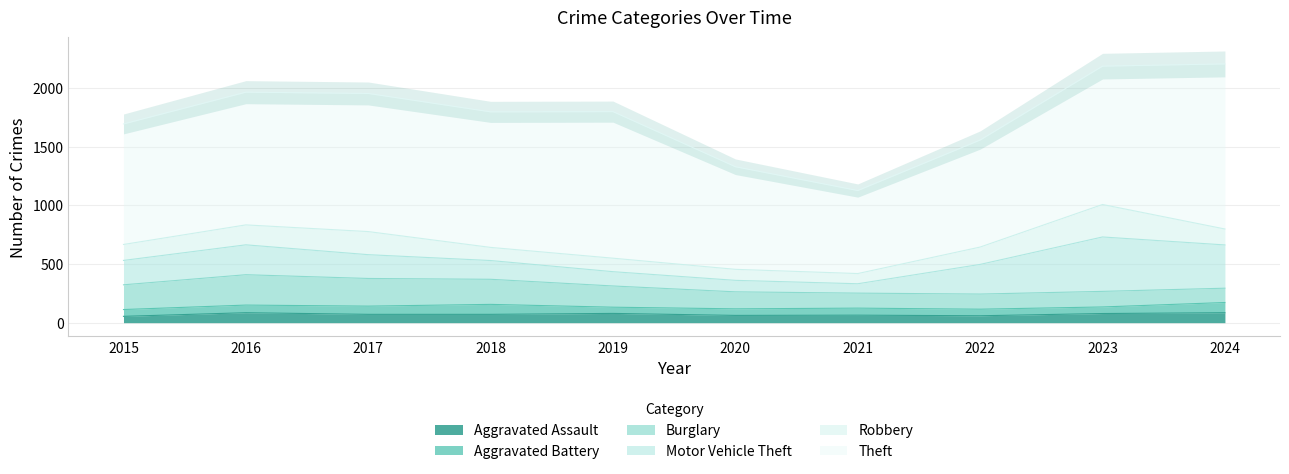

What is the sum of all Robbery values?

1472